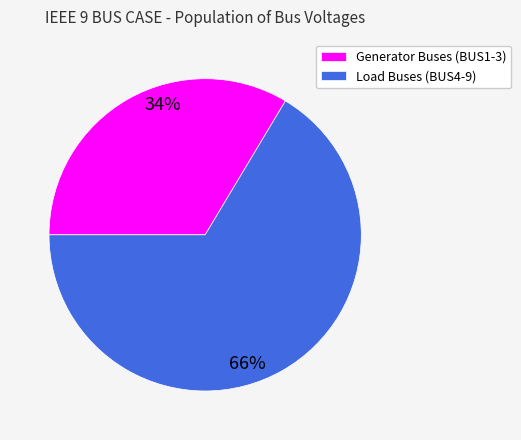

Which category accounts for the majority?

Load Buses (BUS4-9)